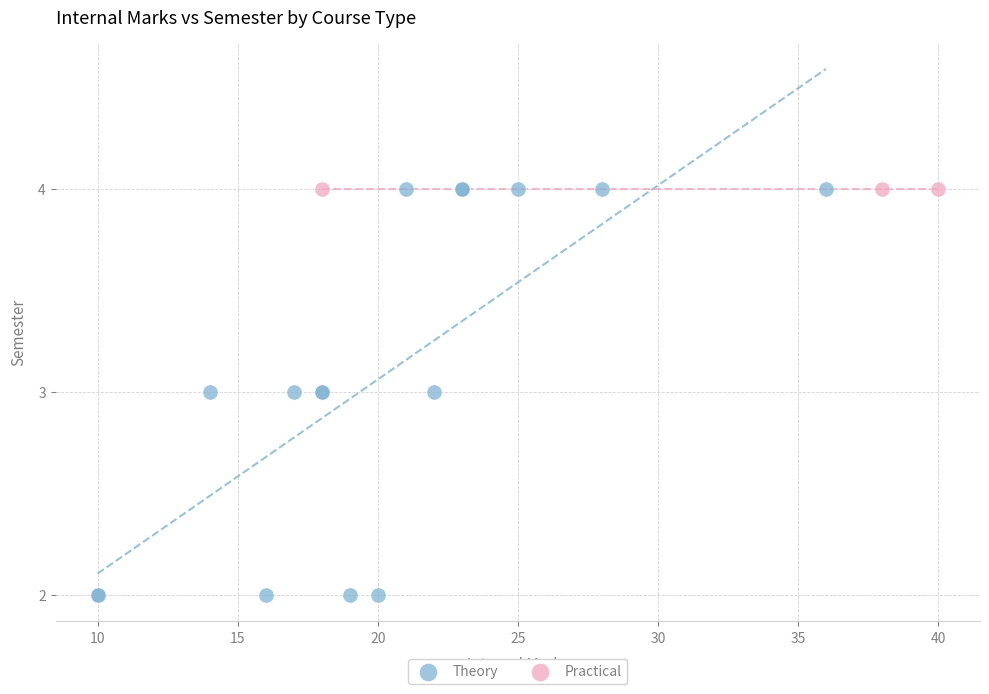

Which series contains the lowest Y value?

Theory